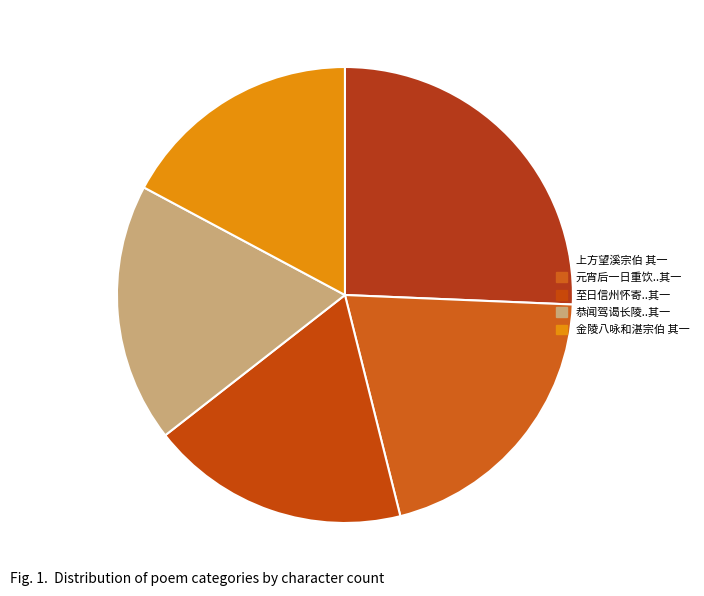

Is 上方望溪宗伯 其一 the majority of the pie?

No